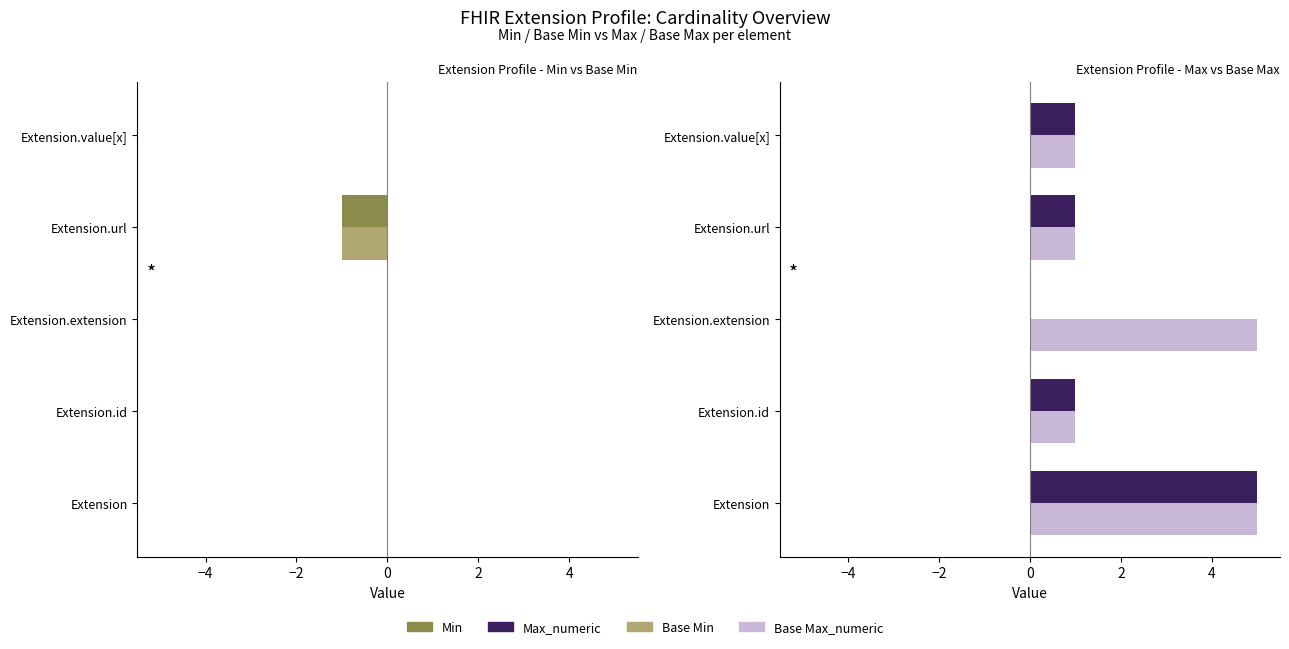

What are all the series names shown in the legend?

Min, Base Min, Max_numeric, Base Max_numeric